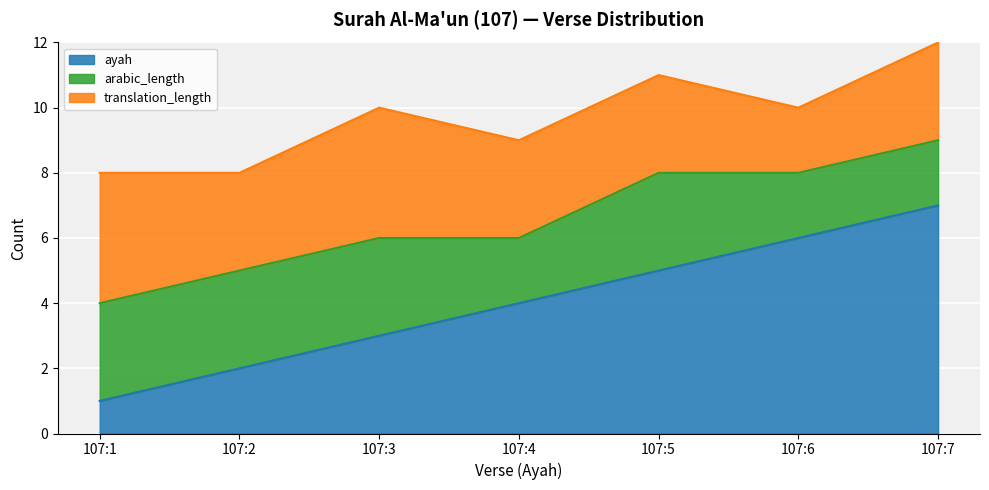

In translation_length, how many points are higher than both neighbors (excluding endpoints)?

1